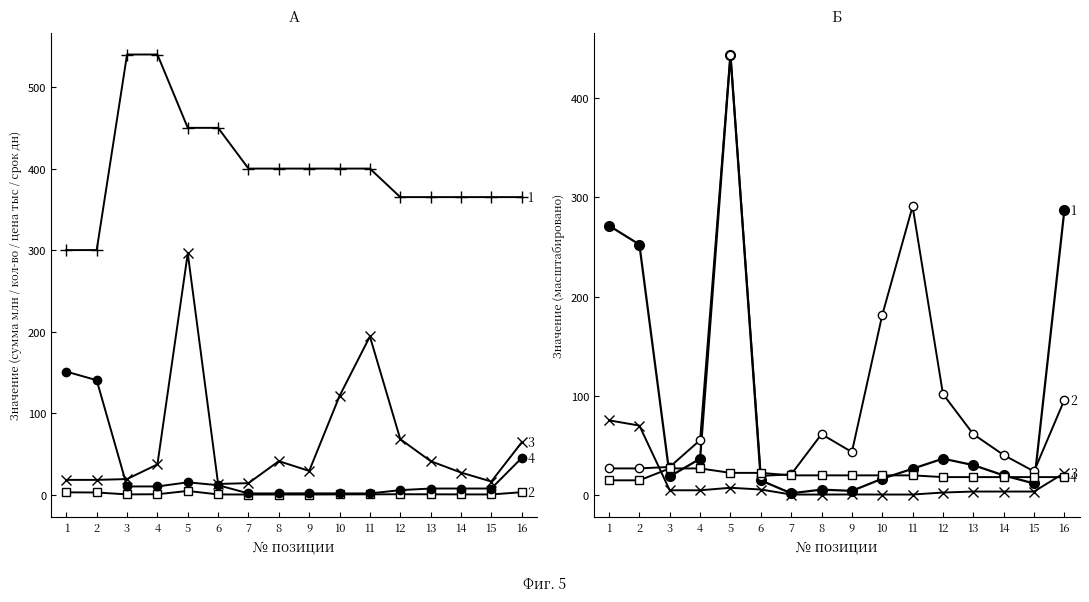

What is the minimum value for цена без НДС (тыс)?

1.4